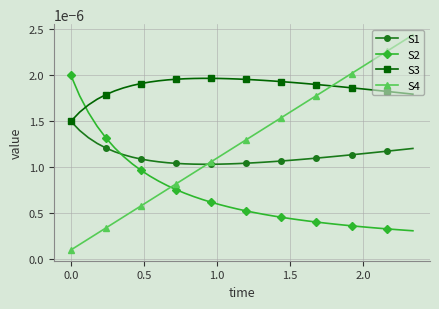

How many lines are shown in the chart?

4